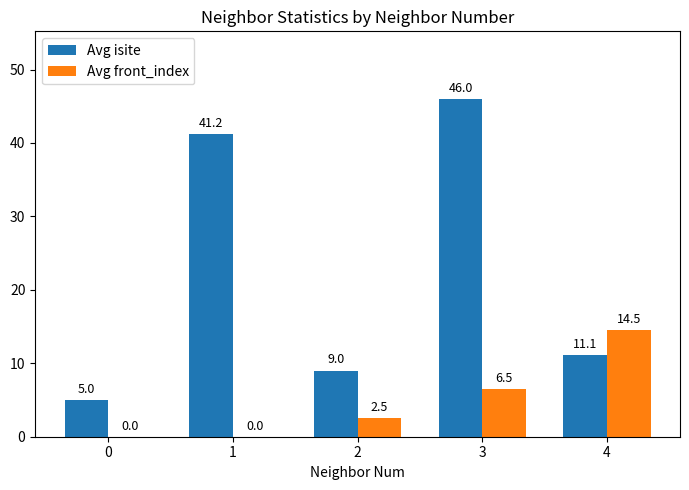

True or false: Avg front_index has a value of 0.0 at 0.

True